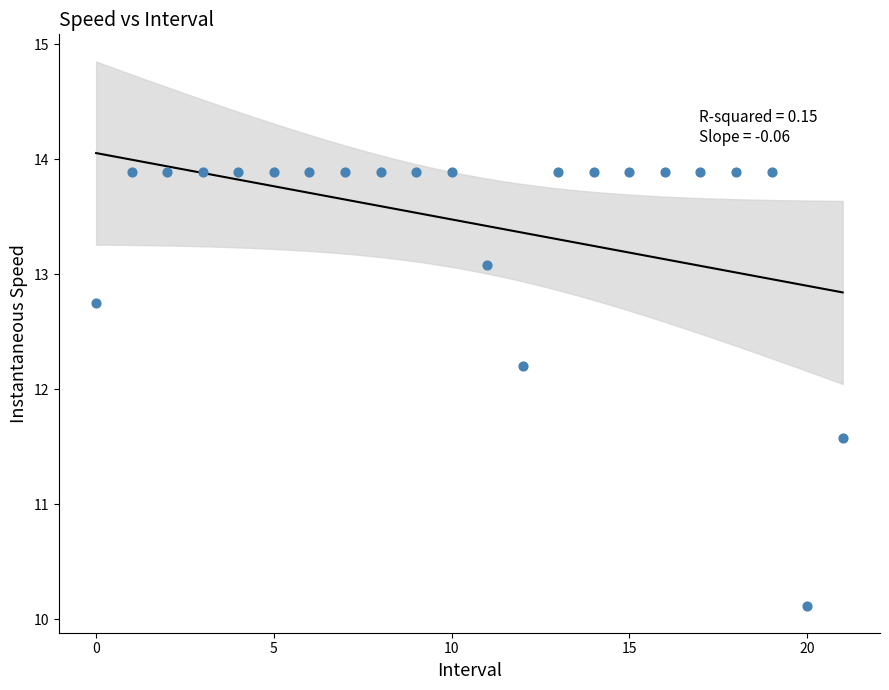

What Y value in the scatter plot is closest to 12?

12.2